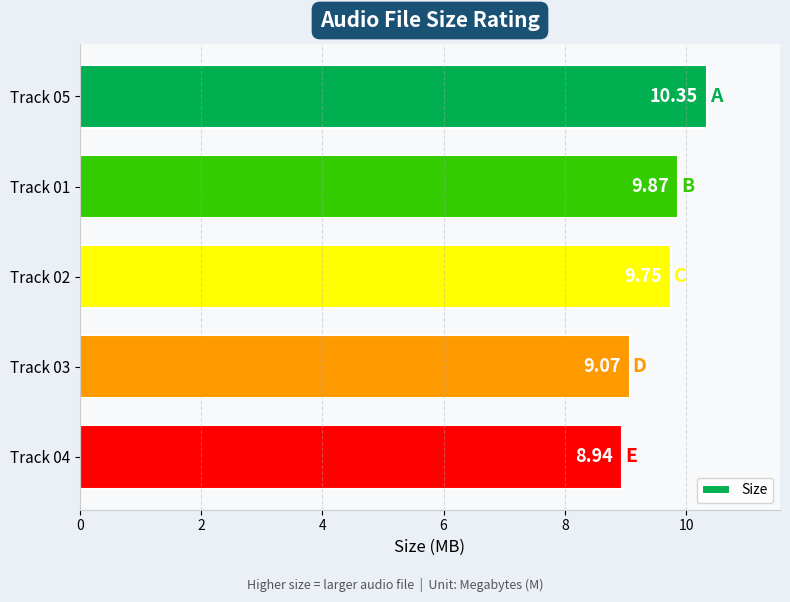

List the labels in order of value, smallest first.

Track 04, Track 03, Track 02, Track 01, Track 05